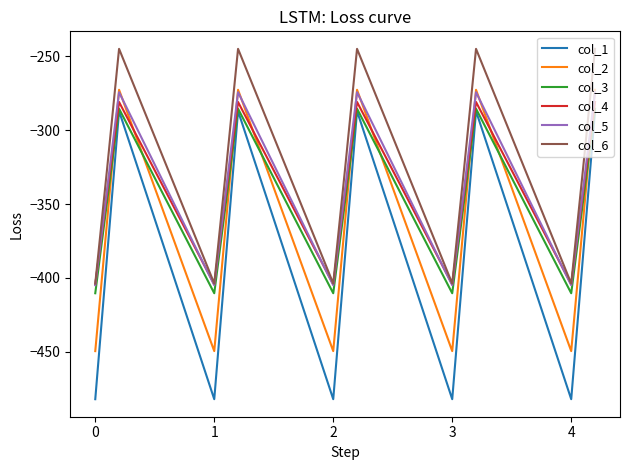

What is the lowest value of the col_1 series?

-482.0